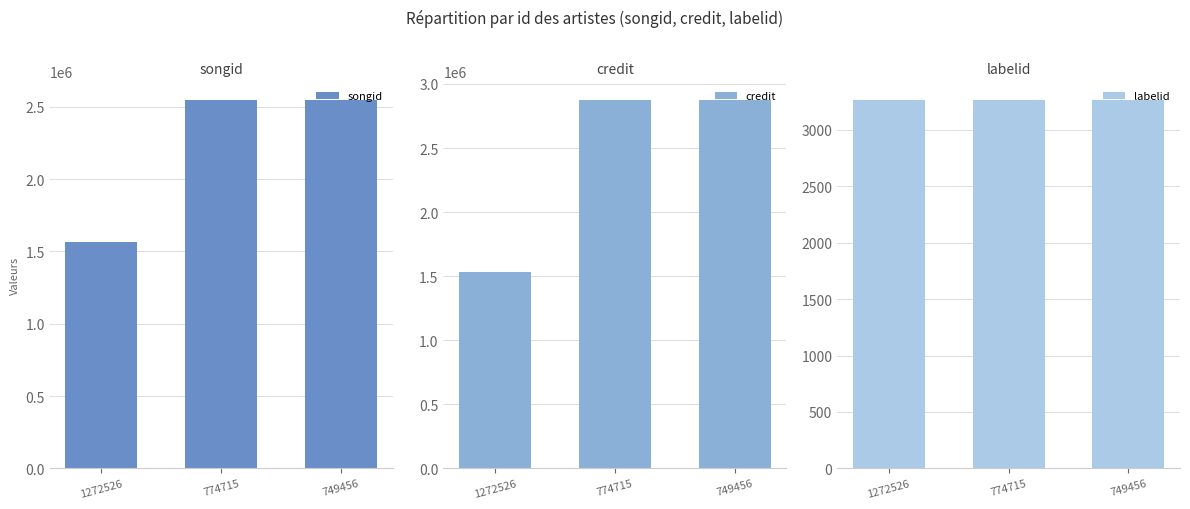

Between 749456 and 1272526, which is larger?

749456